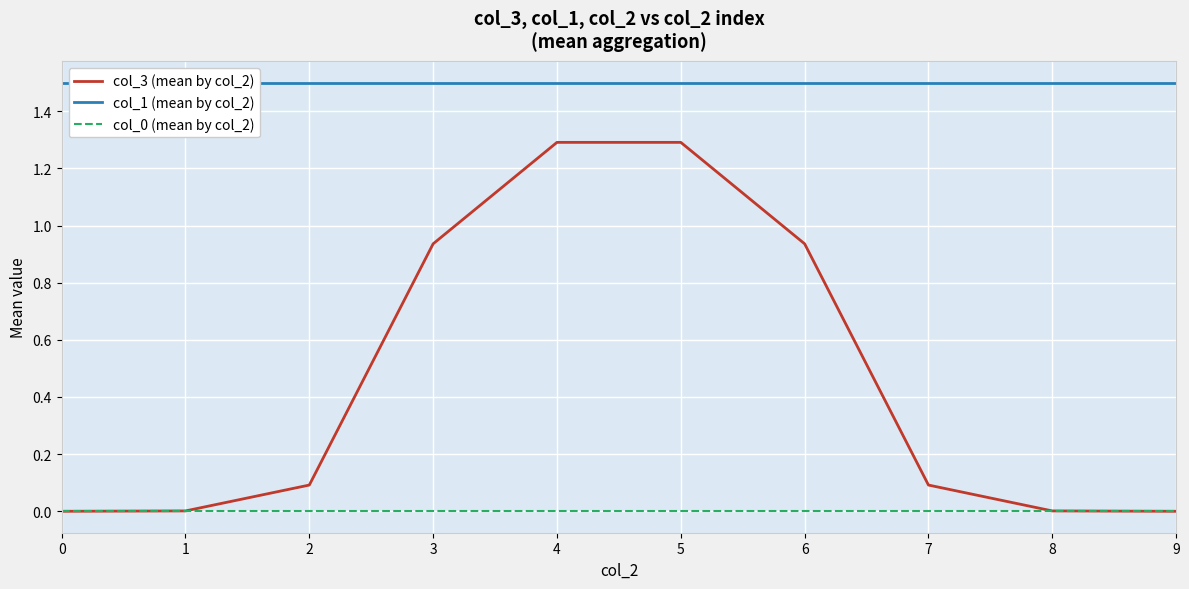

How many data points does each series have?

10